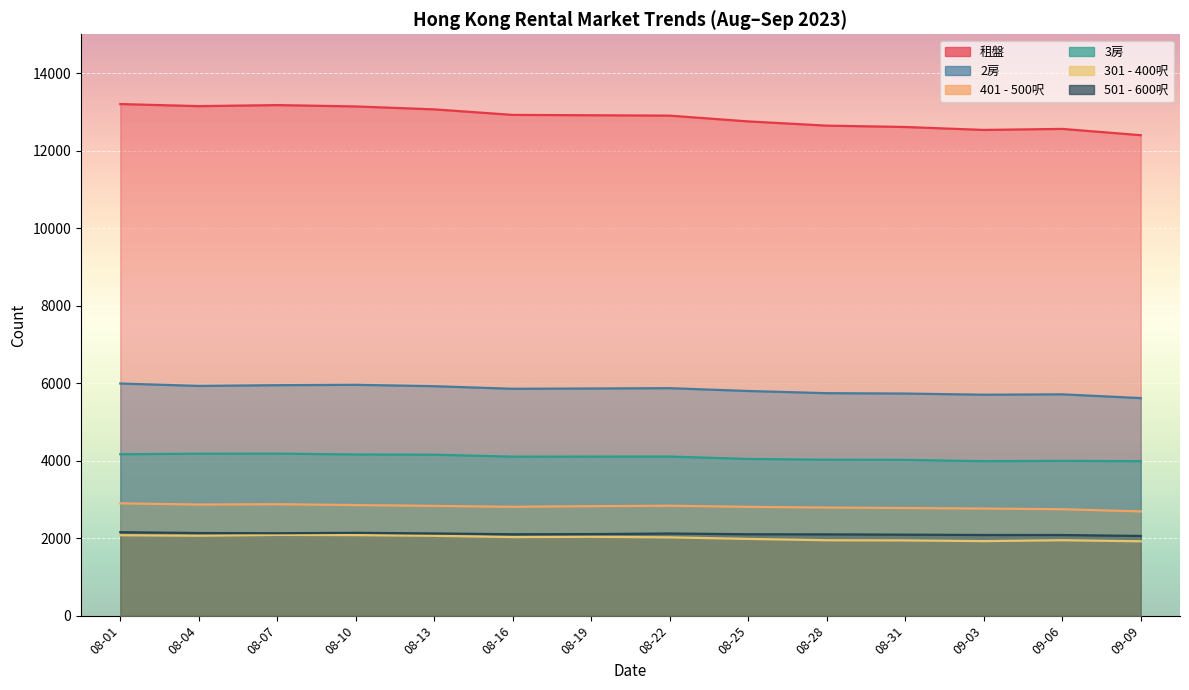

At which category does the chart reach its minimum across all series?

09-09